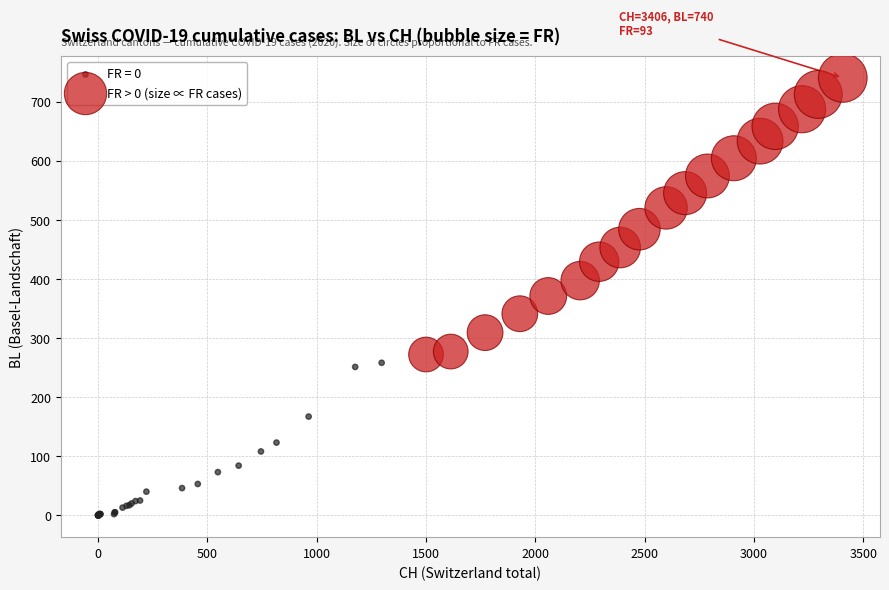

Which series has the largest Y range (max minus min)?

FR > 0 (size ∝ FR cases)